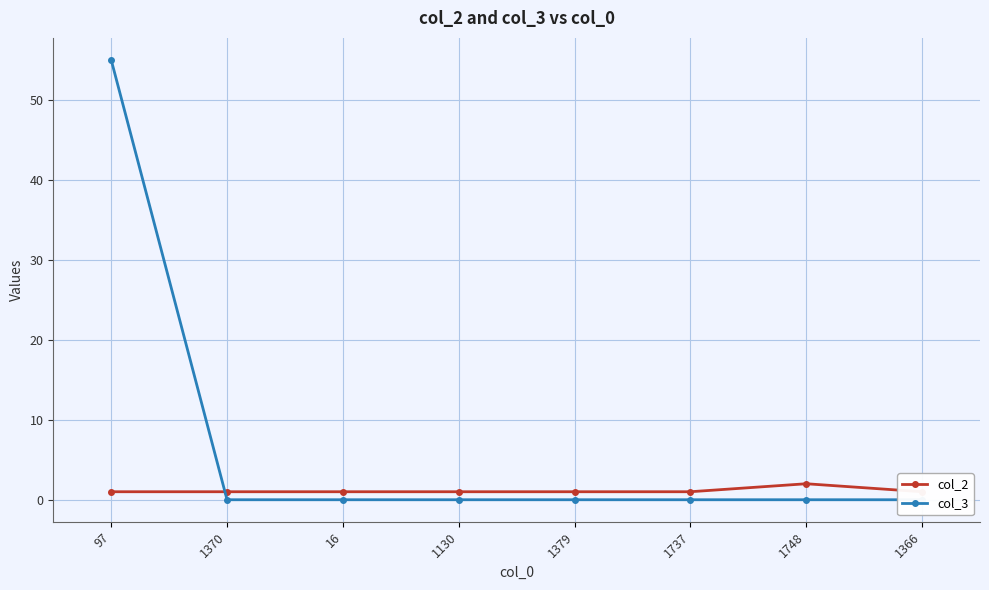

How many lines are shown in the chart?

2